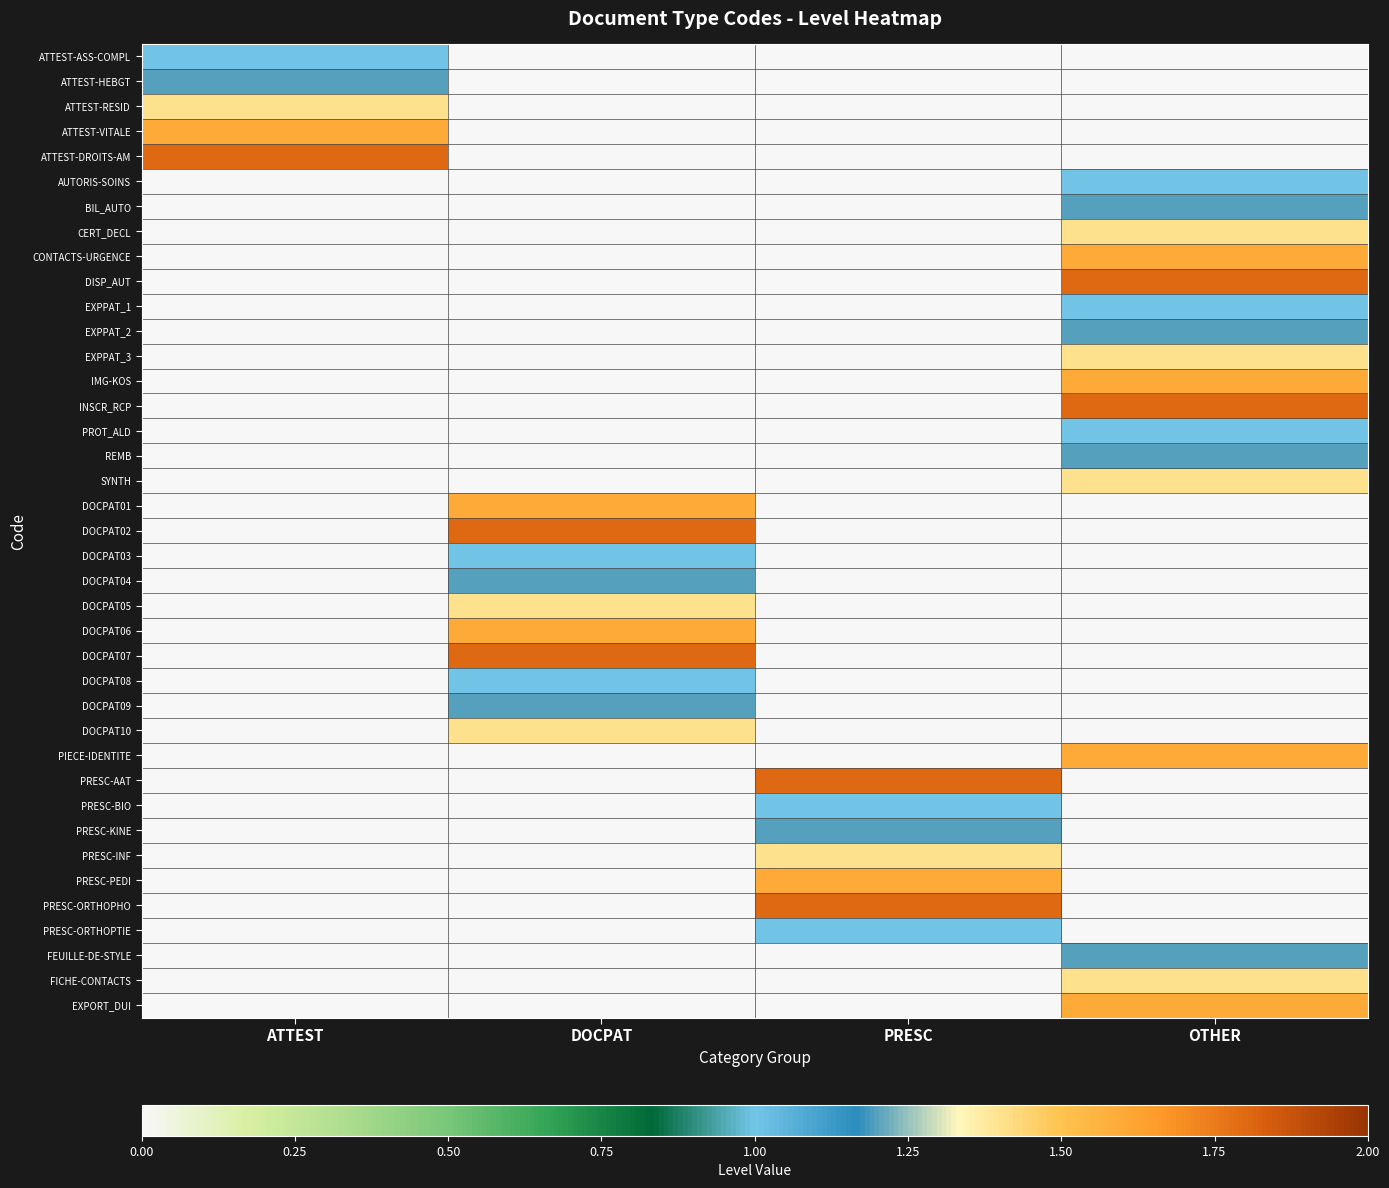

Count the number of data series in this chart.

39